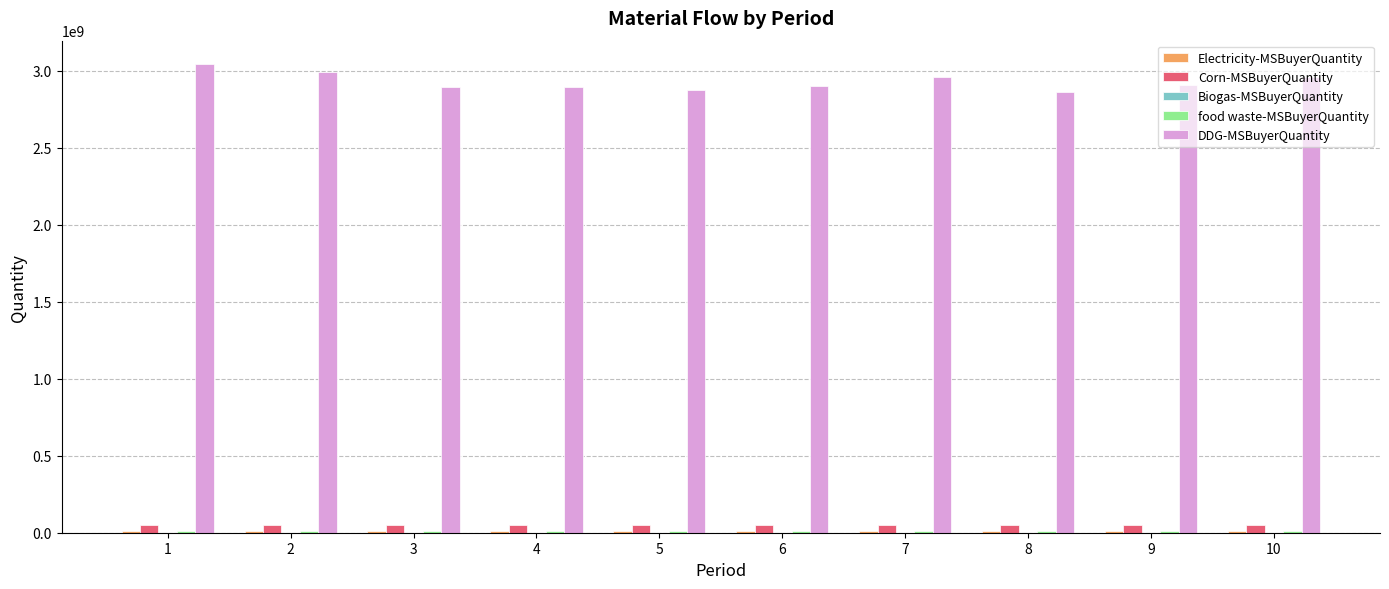

How many groups of bars are there?

10